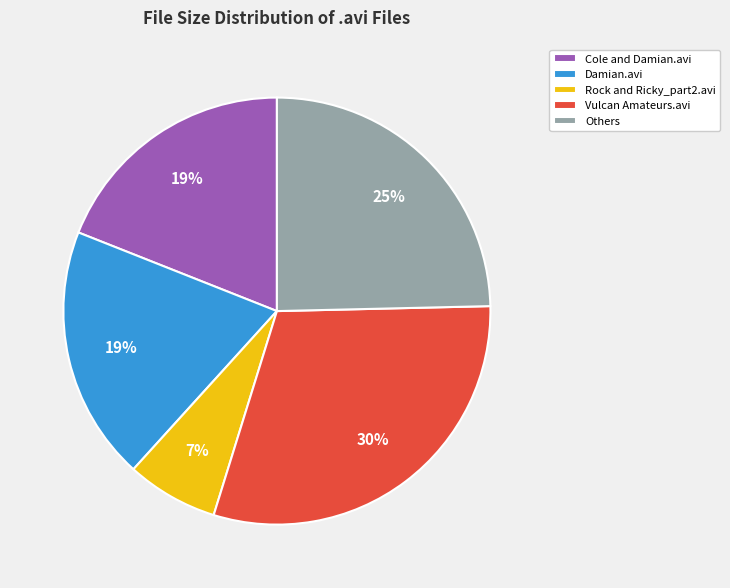

To the nearest percent, what portion does Damian.avi represent?

19%